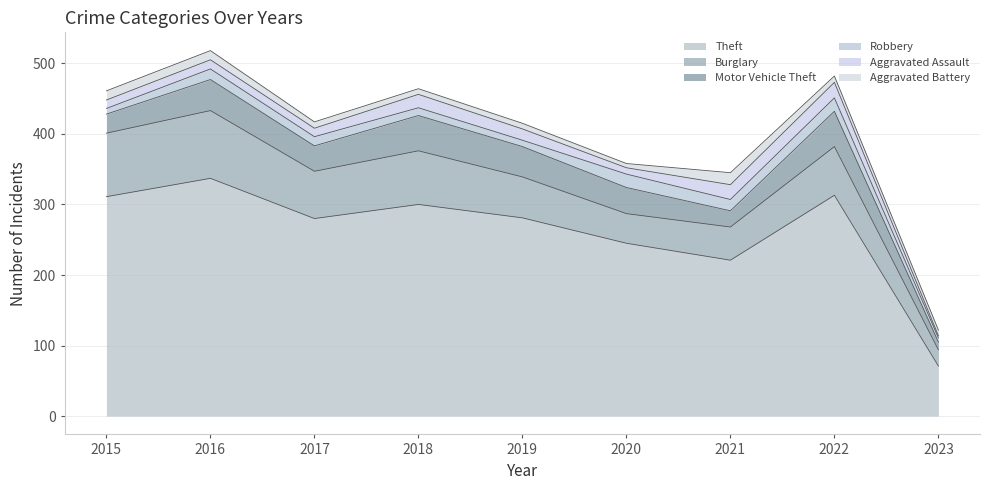

At which category does the chart reach its minimum across all series?

2023